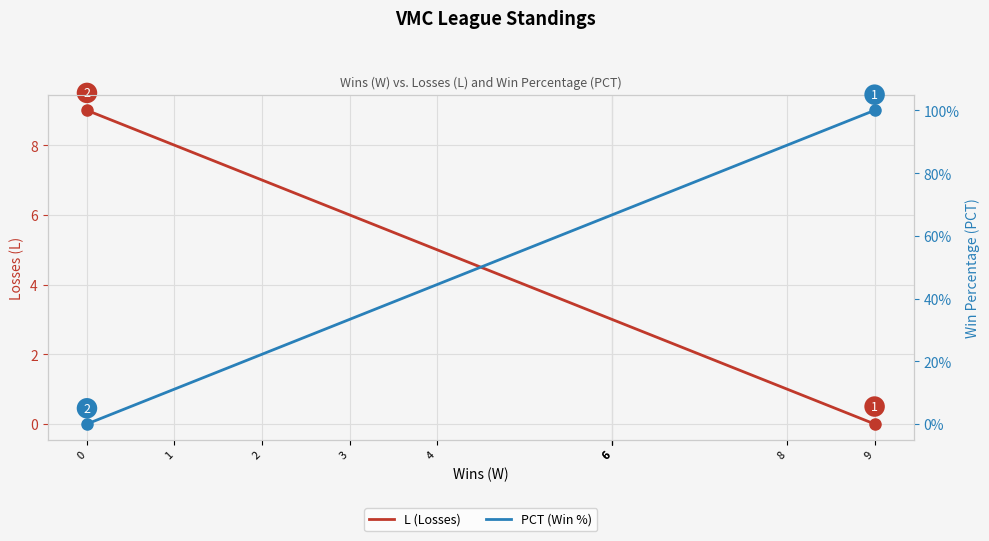

At which label is L (Losses) closest to 4?

6